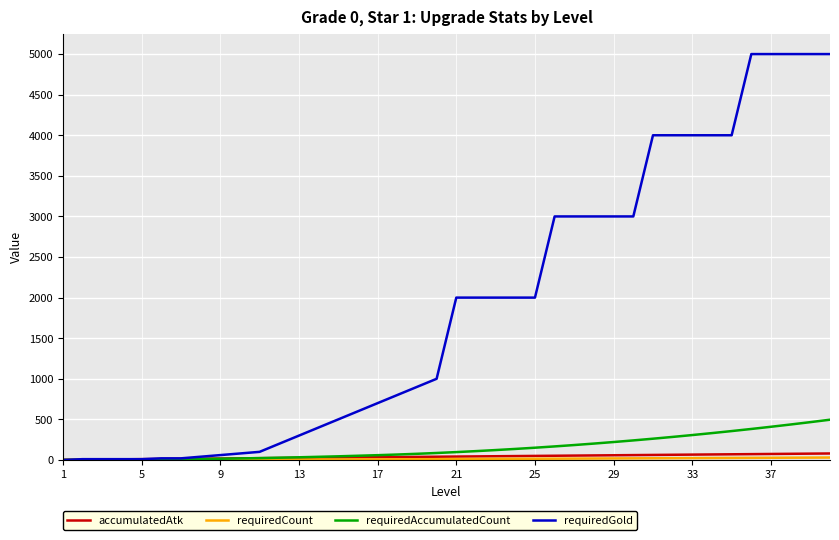

Which series has the largest total across all categories?

requiredGold